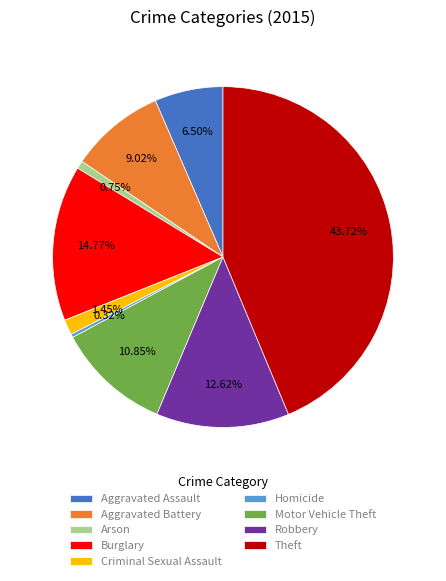

Combined, what portion of the pie is Burglary and Criminal Sexual Assault?

16.2%